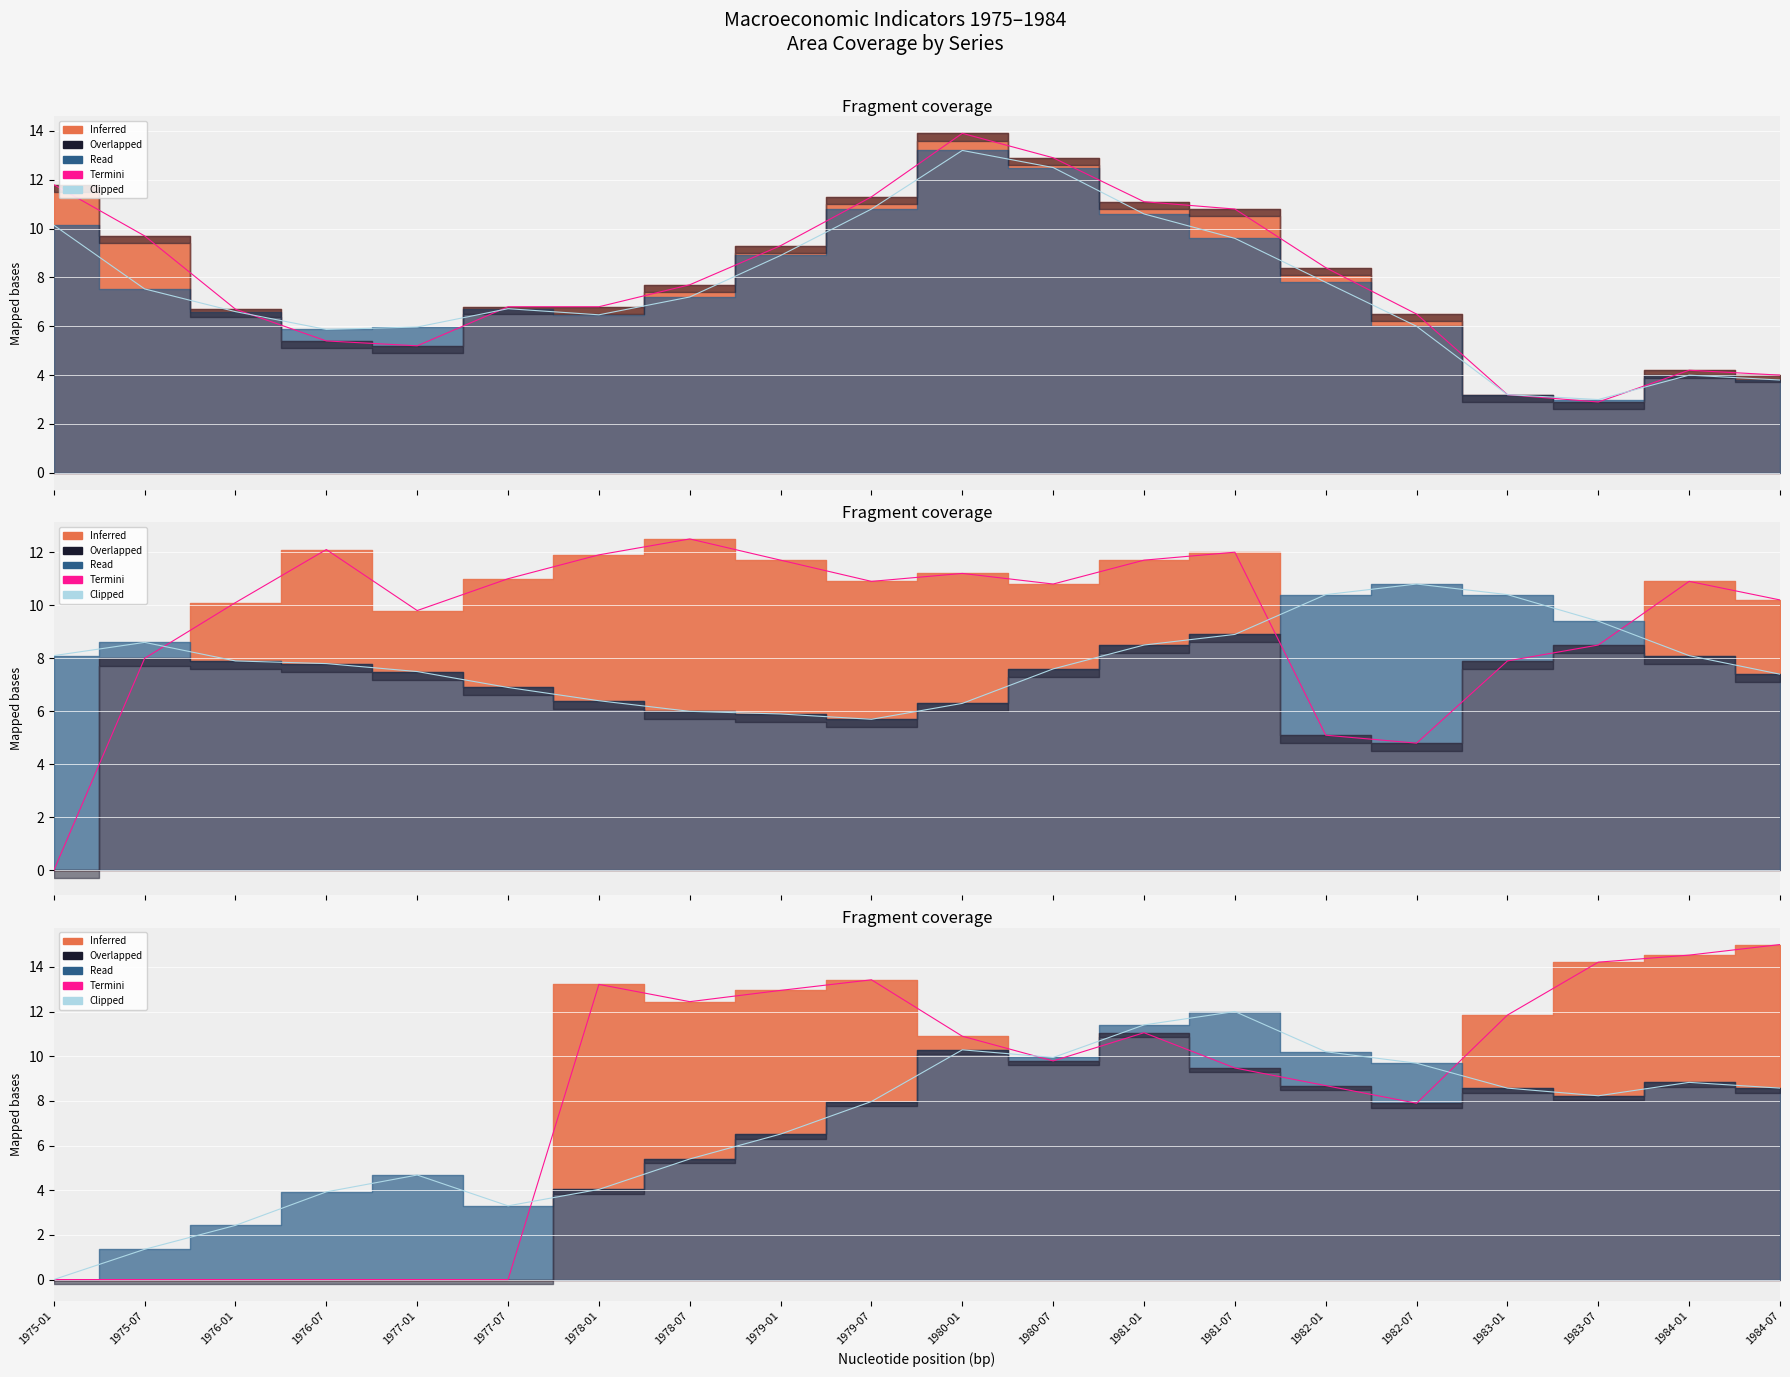

Reading left to right, what are all the values shown in this chart?

Termini CPI: 11.8	9.7	6.7	5.4	5.2	6.8	6.8	7.7	9.3	11.3	13.9	12.9	11.1	10.8	8.4	6.5	3.2	2.9	4.2	4.0
Termini PCE: 10.1	7.5	6.6	5.9	6.0	6.7	6.5	7.2	8.9	10.8	13.2	12.5	10.6	9.6	7.8	6.0	3.2	3.0	4.0	3.8
Termini GDP: 0.0	8.0	10.1	12.1	9.8	11.0	11.9	12.5	11.7	10.9	11.2	10.8	11.7	12.0	5.1	4.8	7.9	8.5	10.9	10.2
Termini Unemp: 8.1	8.6	7.9	7.8	7.5	6.9	6.4	6.0	5.9	5.7	6.3	7.6	8.5	8.9	10.4	10.8	10.4	9.4	8.1	7.4
Termini Conf: 0.0	0.0	0.0	0.0	0.0	0.0	13.2	12.4	12.9	13.4	10.9	9.8	11.1	9.5	8.7	7.9	11.8	14.2	14.5	15.0
Termini RFR: 0.0	1.4	2.4	3.9	4.7	3.3	4.0	5.4	6.5	8.0	10.3	9.9	11.4	12.0	10.2	9.7	8.6	8.2	8.8	8.6